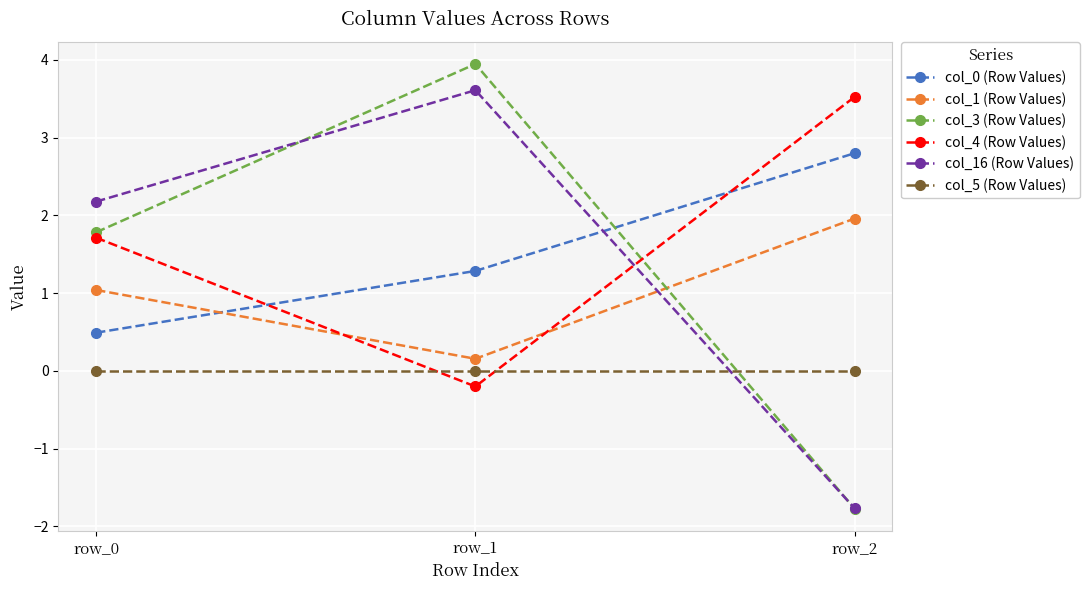

Reading left to right, what are all the values shown in this chart?

col_0 (Row Values): 0.5	1.3	2.8
col_1 (Row Values): 1.0	0.2	2.0
col_3 (Row Values): 1.8	3.9	-1.8
col_4 (Row Values): 1.7	-0.2	3.5
col_16 (Row Values): 2.2	3.6	-1.8
col_5 (Row Values): 0.0	0.0	0.0